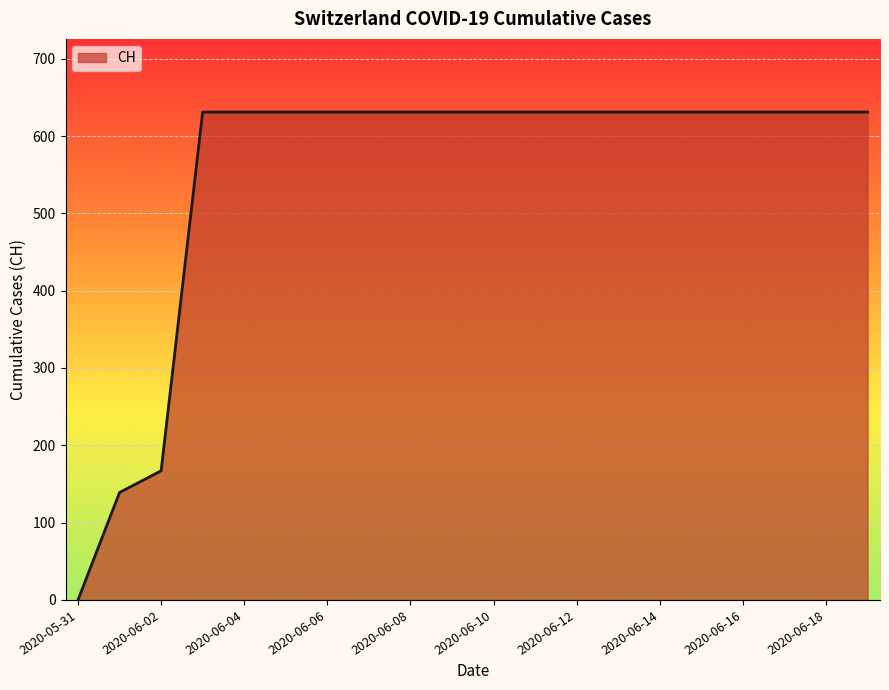

What is the maximum value shown in the chart?

631